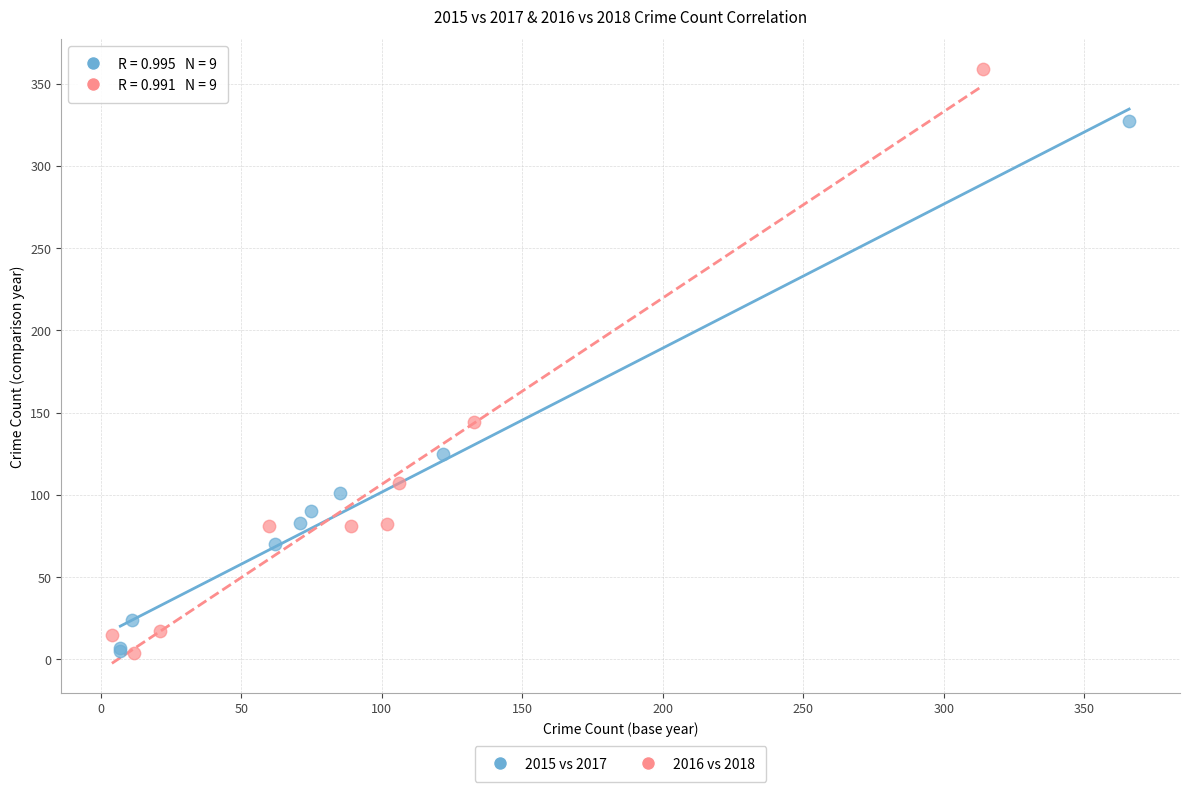

Which series contains the highest Y value?

2016 vs 2018